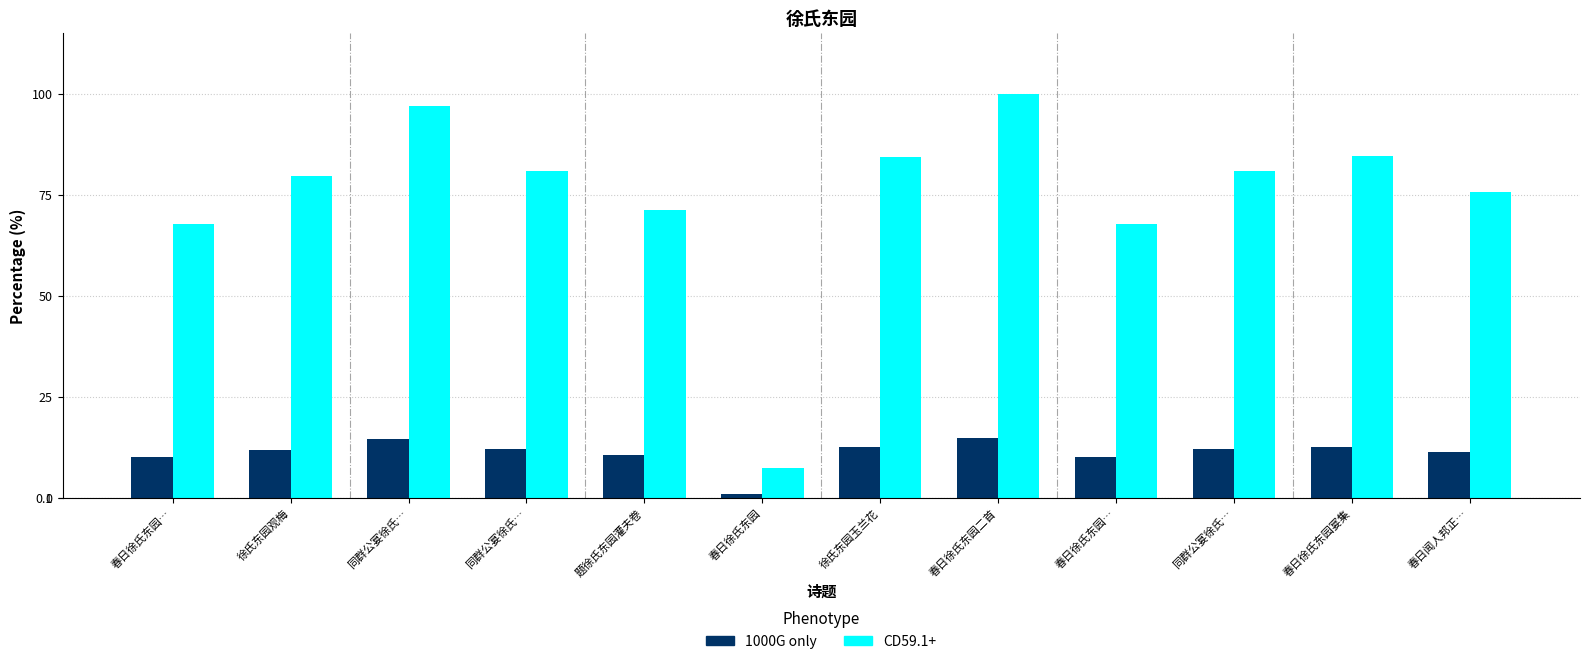

Rank the series by their maximum value, from lowest to highest.

1000G only, CD59.1+